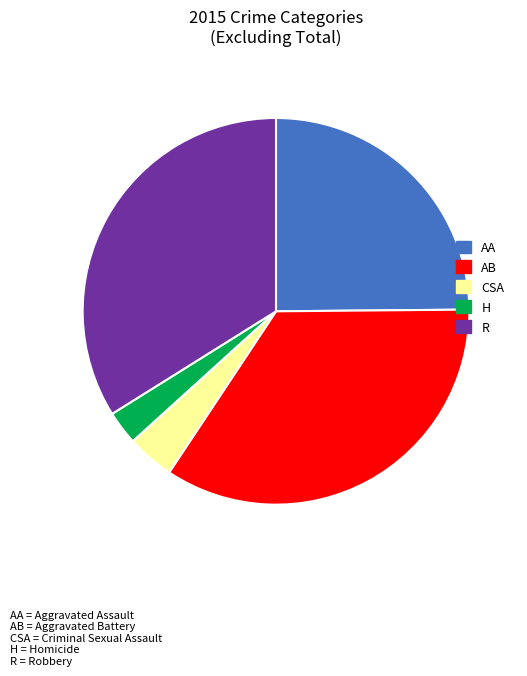

Does any single category account for the majority?

No